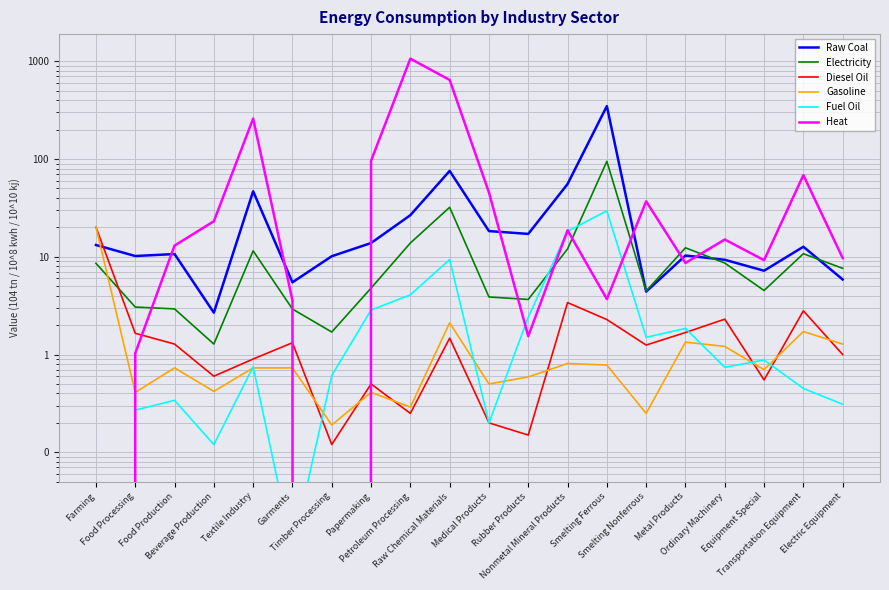

Rank the series by their maximum value, from highest to lowest.

Heat, Raw Coal, Electricity, Fuel Oil, Gasoline, Diesel Oil